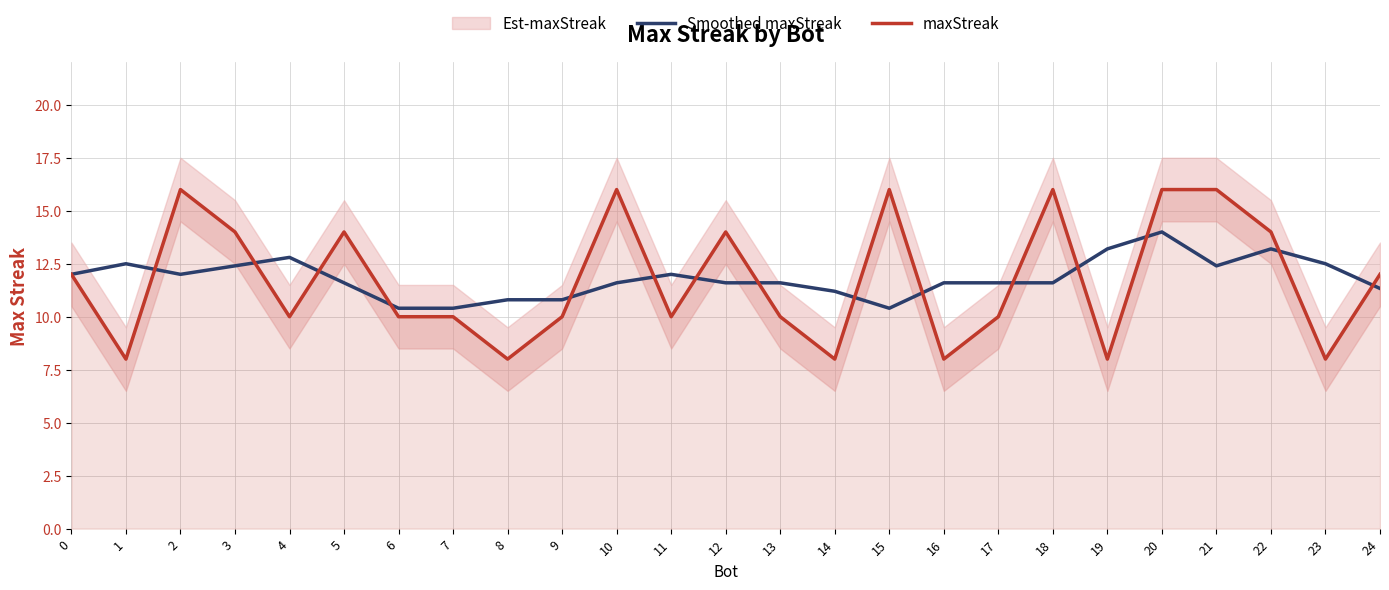

Which series has the largest total across all categories?

Smoothed maxStreak